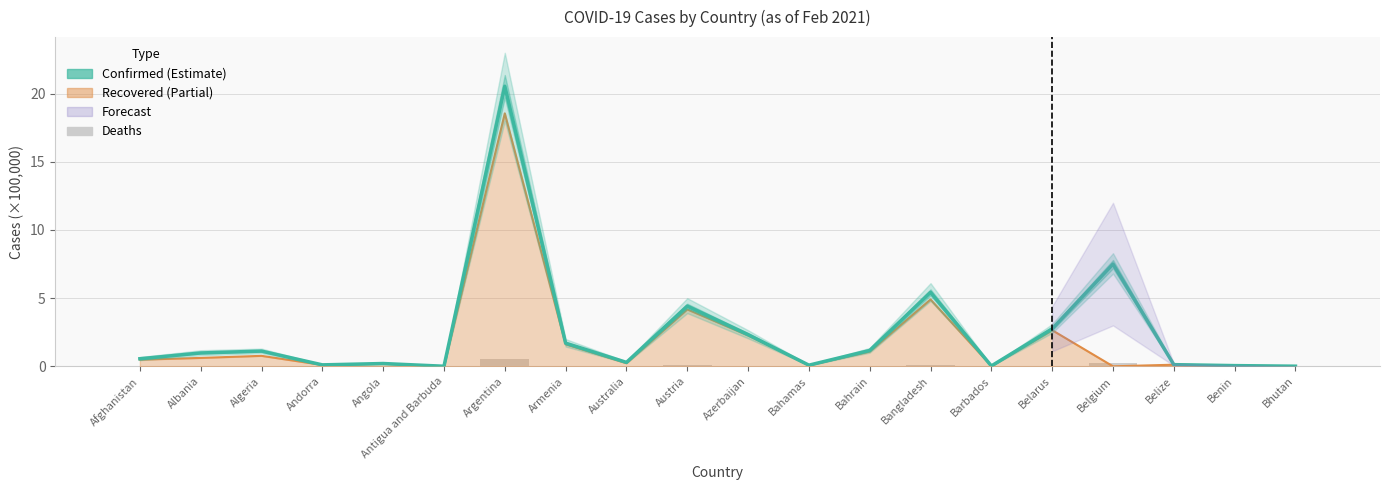

How many bars are there in total?

40